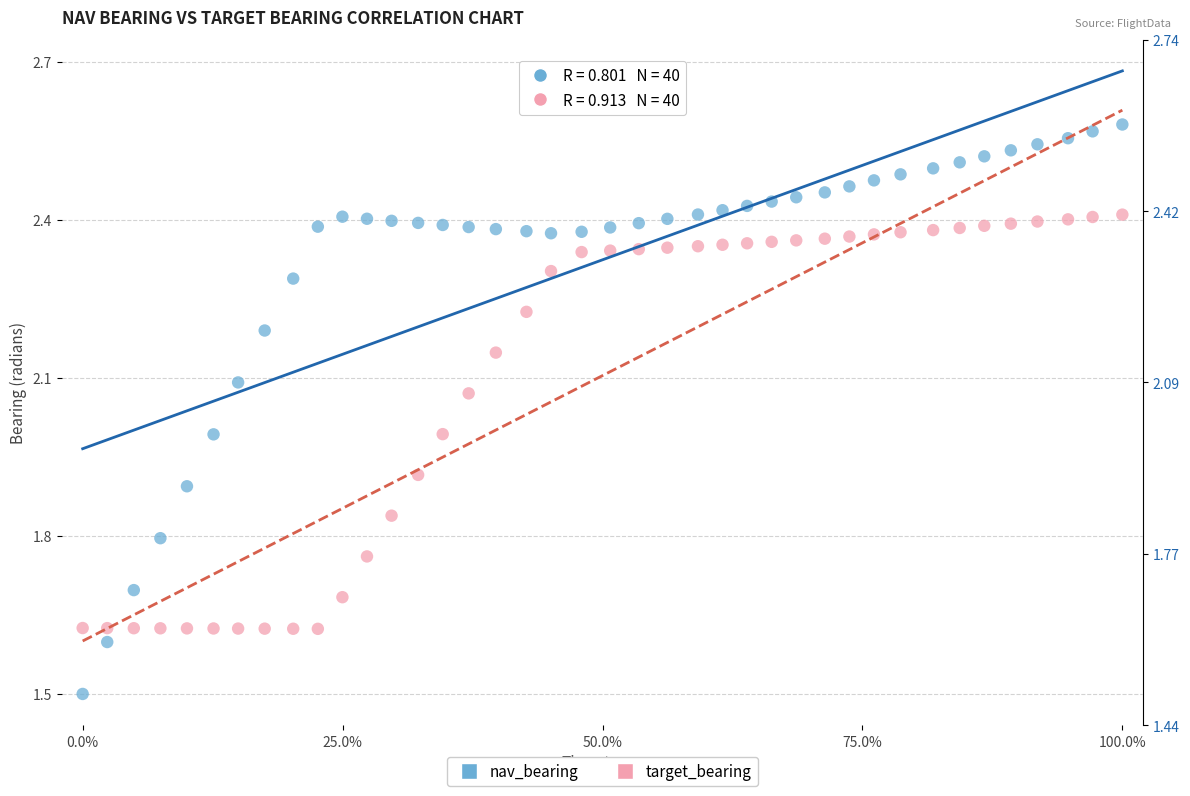

What are all the series names shown in the legend?

nav_bearing, target_bearing